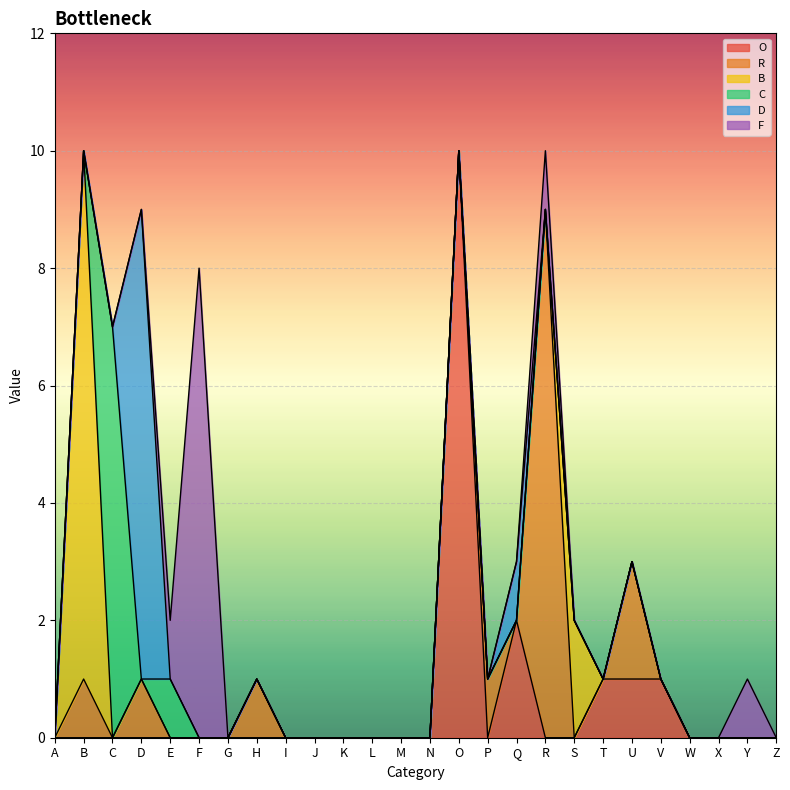

The value of C at L is 0. True or false?

True